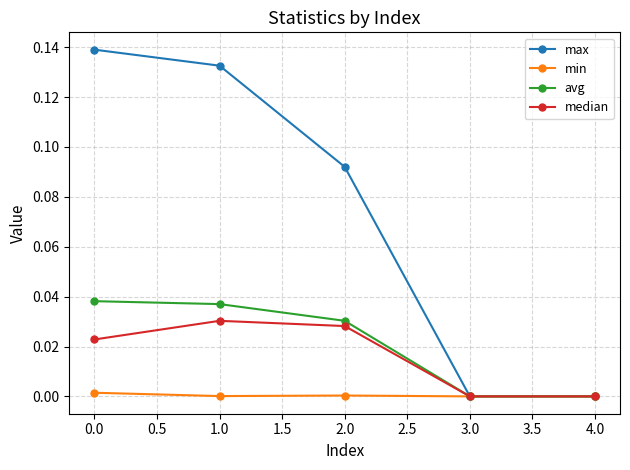

Which series has the largest total across all categories?

max